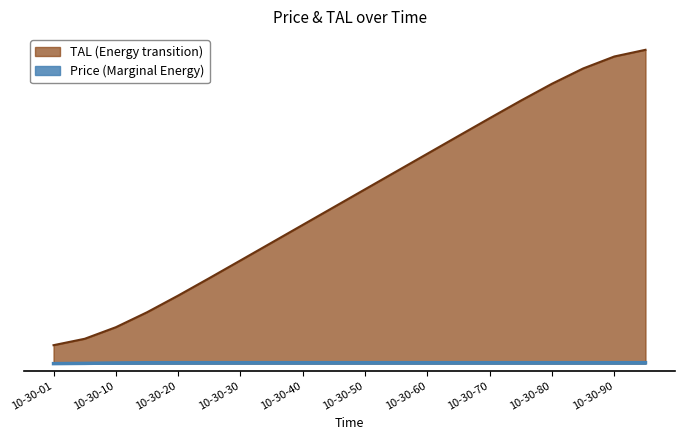

Which label corresponds to the smallest value in the chart?

10-30-01